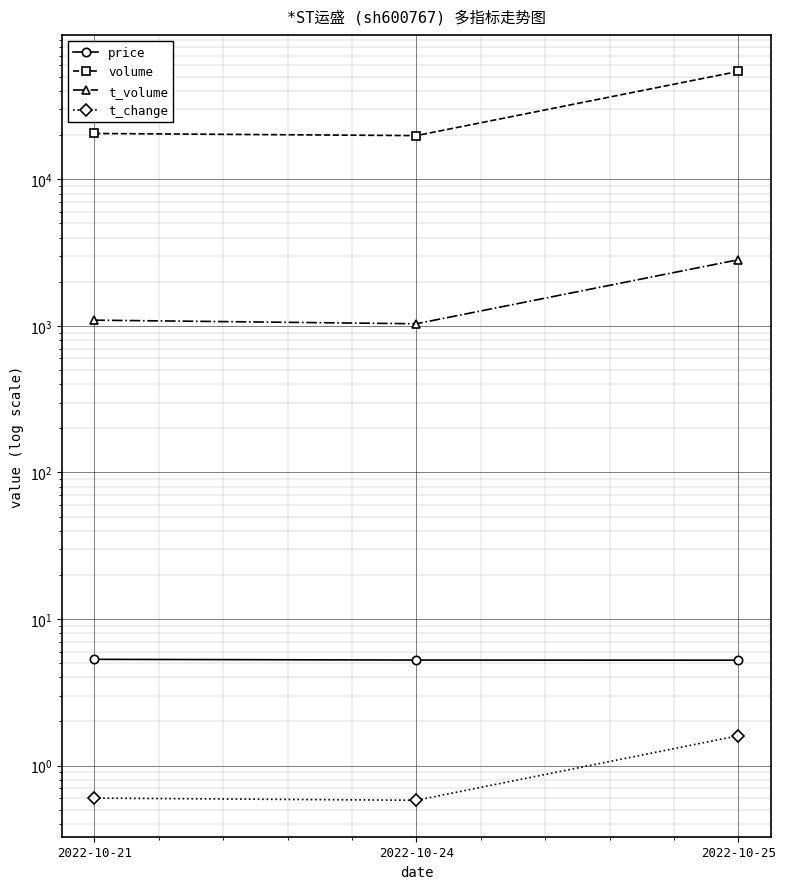

At which label is t_volume closest to 1933?

2022-10-21